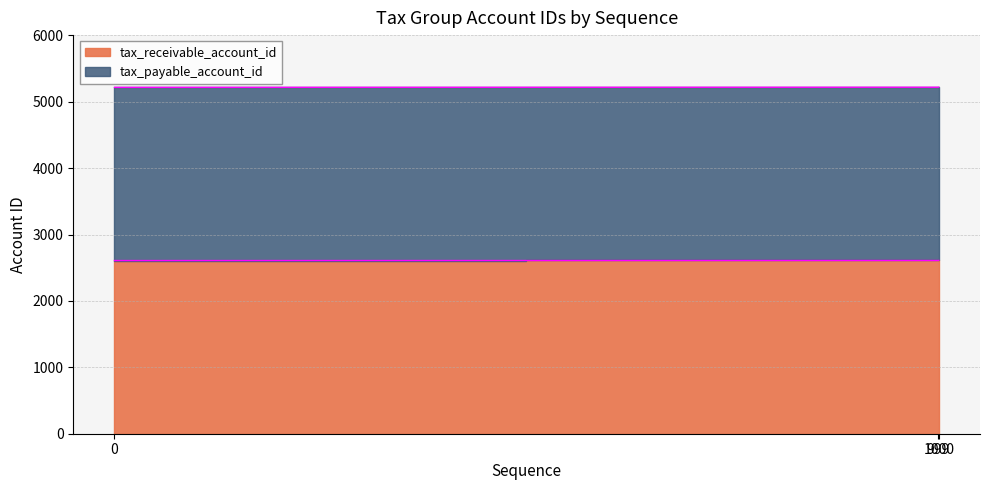

What is the difference between the maximum and second lowest values in the tax_receivable_account_id series?

1